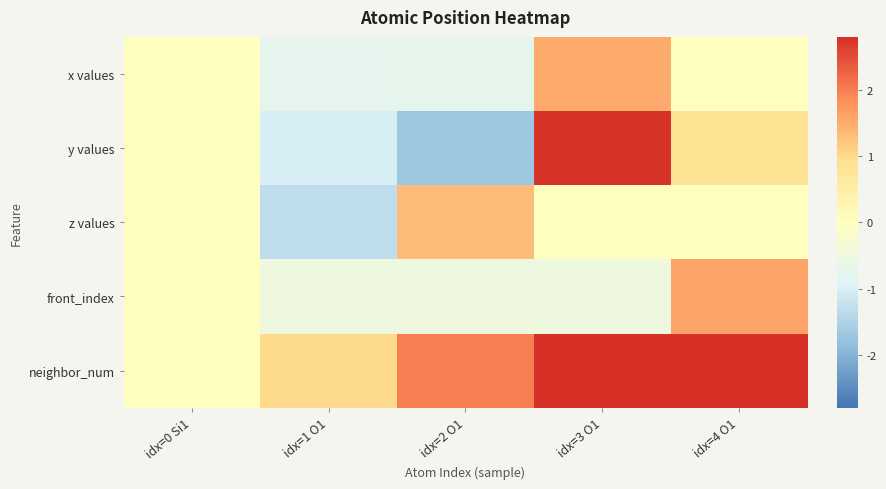

Reading left to right, extract all data points from this chart.

x values: idx=0 Si1=0.0	idx=1 O1=-0.8	idx=2 O1=-0.7	idx=3 O1=1.5	idx=4 O1=0.0
y values: idx=0 Si1=0.0	idx=1 O1=-1.0	idx=2 O1=-1.7	idx=3 O1=2.8	idx=4 O1=0.8
z values: idx=0 Si1=0.0	idx=1 O1=-1.3	idx=2 O1=1.3	idx=3 O1=0.0	idx=4 O1=-0.0
front_index: idx=0 Si1=0.0	idx=1 O1=-0.5	idx=2 O1=-0.5	idx=3 O1=-0.5	idx=4 O1=1.6
neighbor_num: idx=0 Si1=0.0	idx=1 O1=1.0	idx=2 O1=2.0	idx=3 O1=3.0	idx=4 O1=4.0